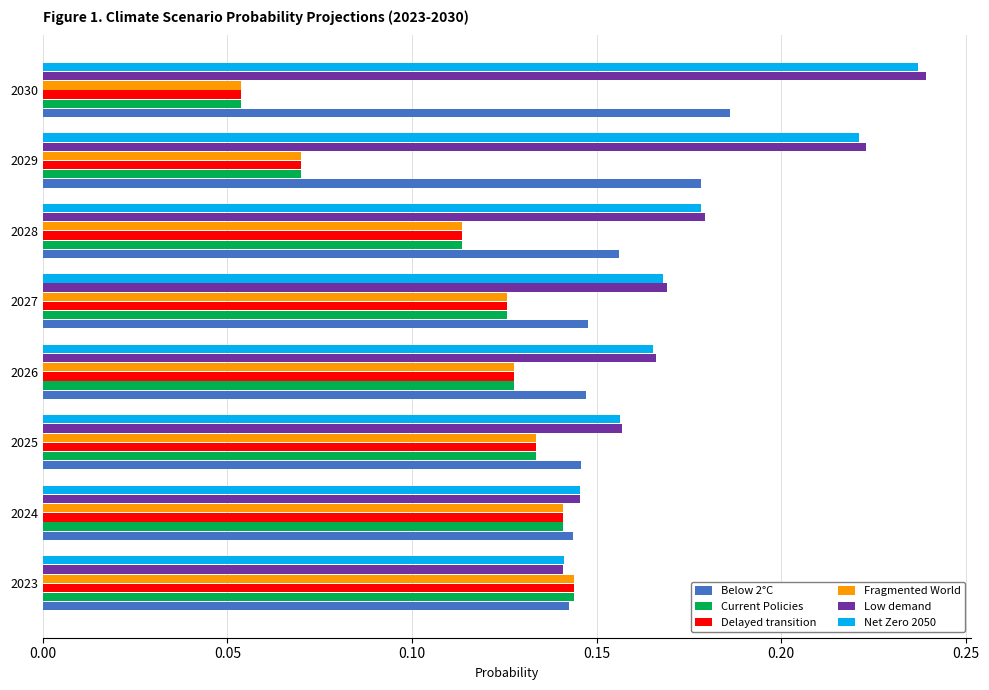

At which label is Current Policies closest to 0?

2030